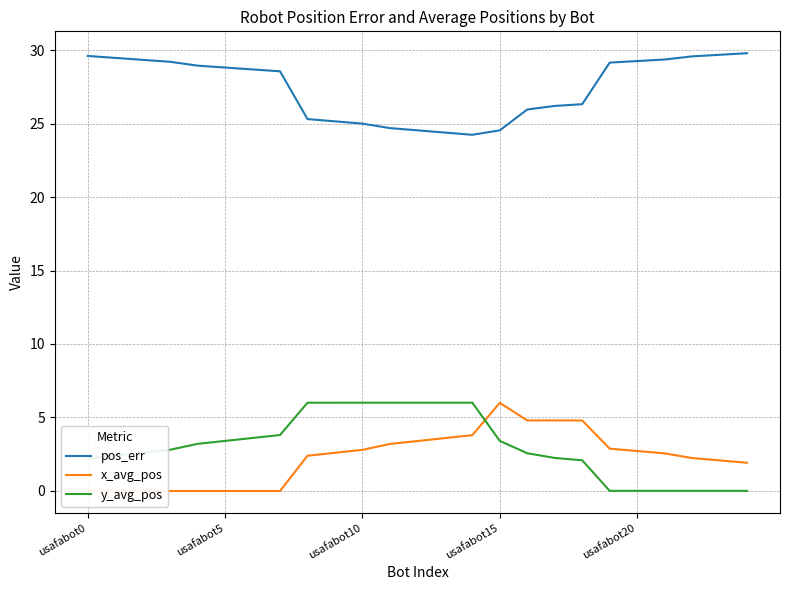

True or false: pos_err and y_avg_pos intersect in this chart.

False